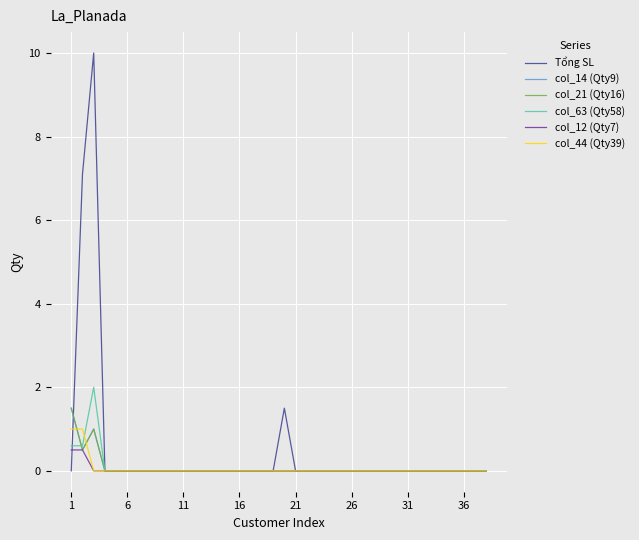

At which label is col_44 (Qty39) closest to 0?

11